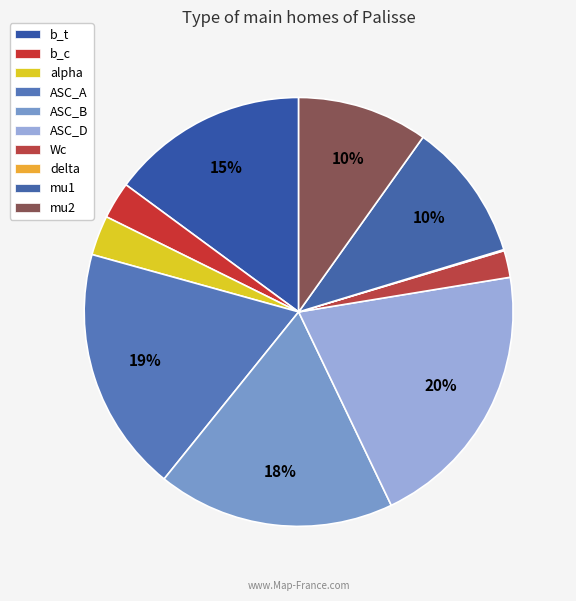

To the nearest percent, what portion does alpha represent?

3%